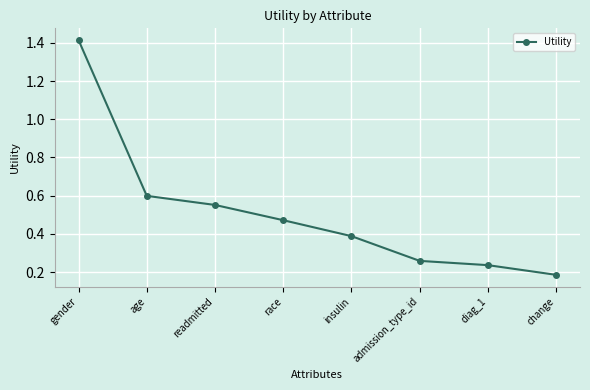

At which category does the chart reach its minimum across all series?

change